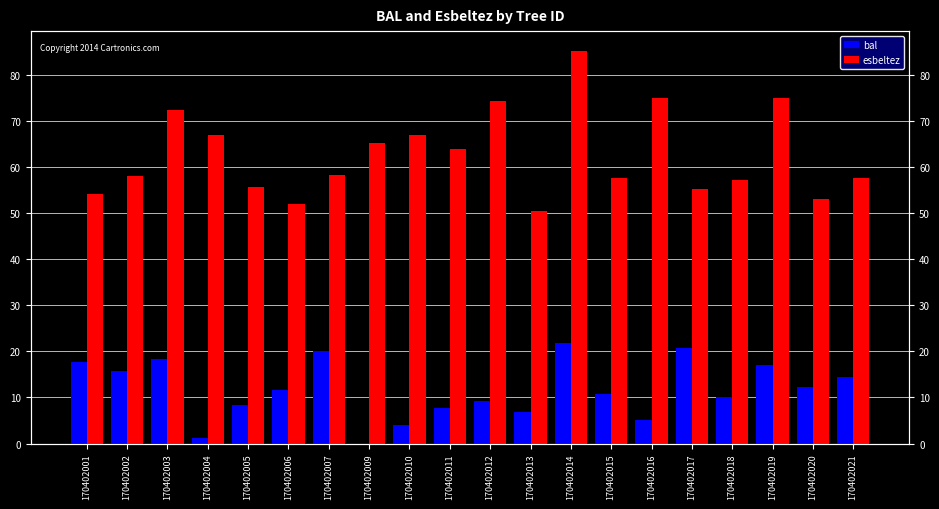

Which series has the largest total across all categories?

esbeltez